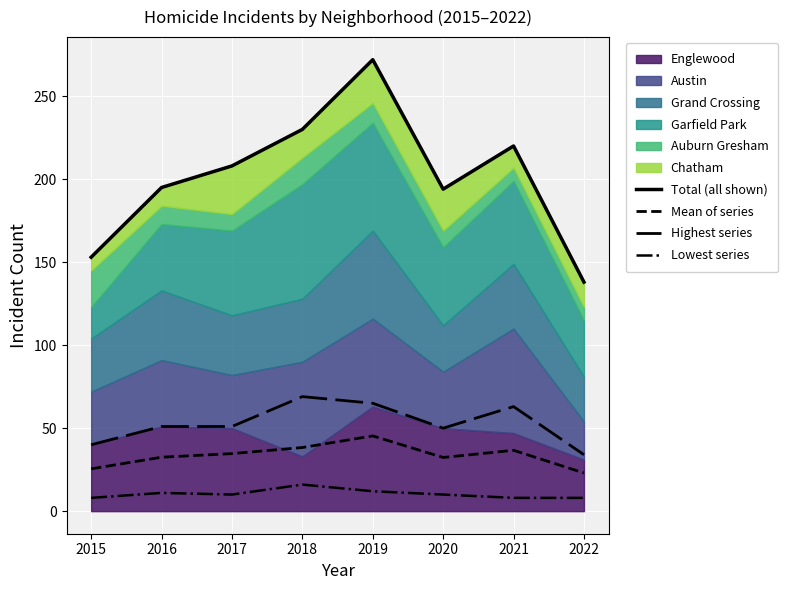

Reading right to left, transcribe all the data shown in this chart.

Total (all shown): 138.0	220.0	194.0	272.0	230.0	208.0	195.0	153.0
Mean of series: 23.0	36.7	32.3	45.3	38.3	34.7	32.5	25.5
Highest series: 34.0	63.0	50.0	65.0	69.0	51.0	51.0	40.0
Lowest series: 8.0	8.0	10.0	12.0	16.0	10.0	11.0	8.0